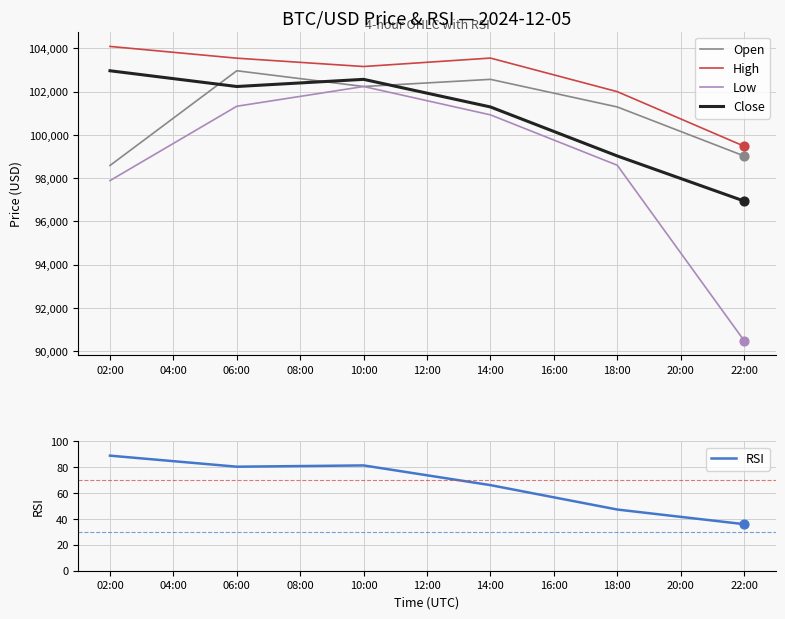

Which series contains the highest Y value?

High